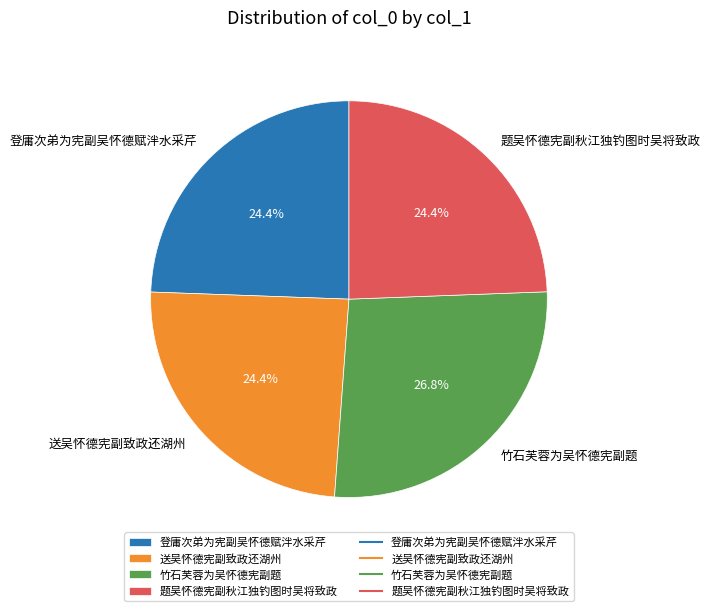

How many slices are in this pie chart?

4